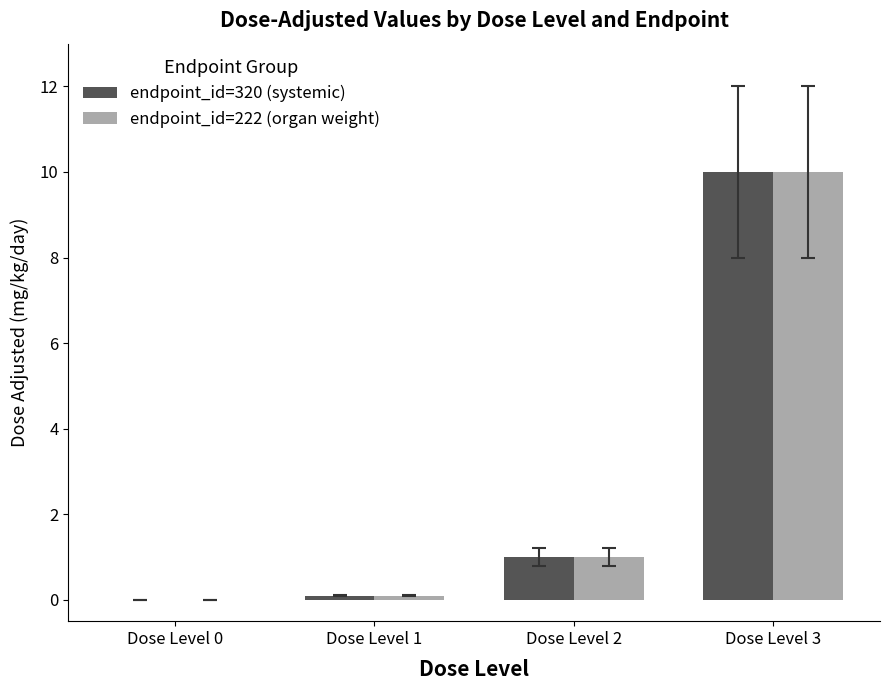

The value of endpoint_id=320 (systemic) at Dose Level 2 is 1.0. True or false?

True